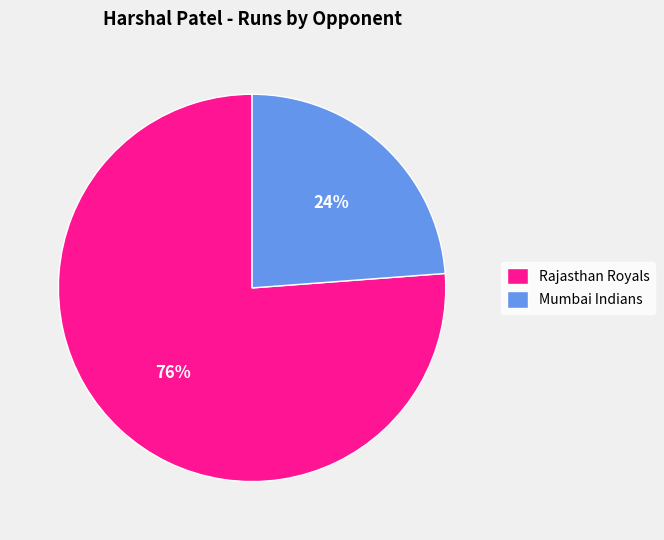

Is the sum of Rajasthan Royals and Mumbai Indians greater than half?

Yes